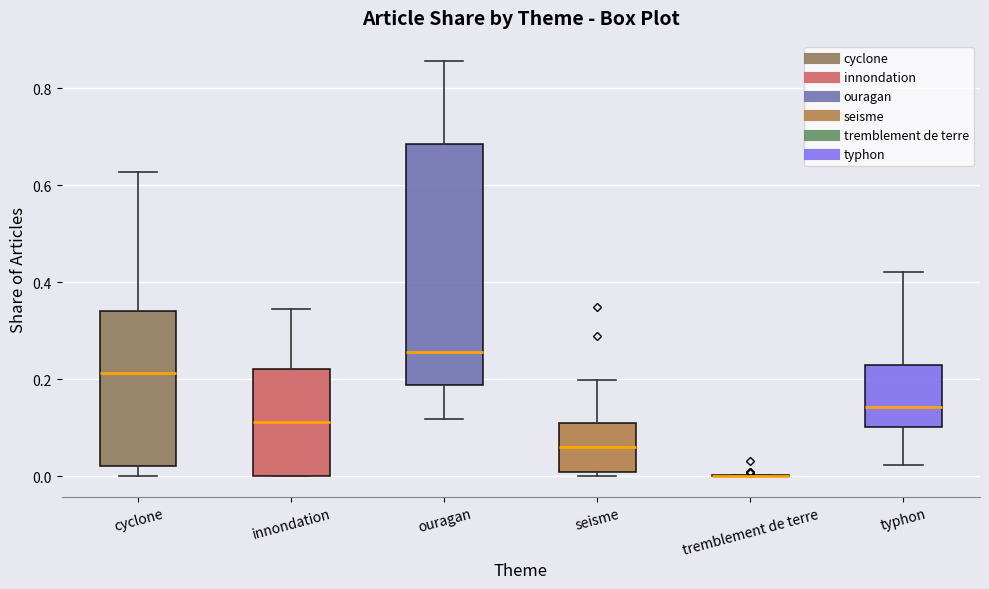

Comparing the boxes themselves (not the whiskers), which one is the tallest?

ouragan